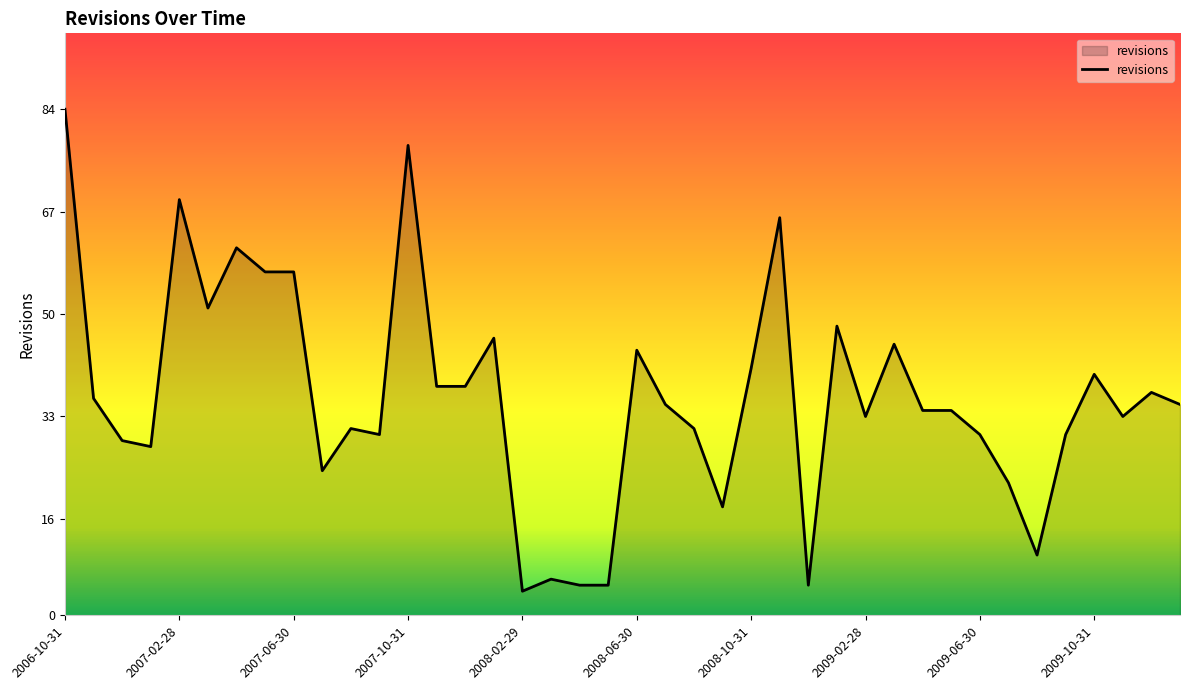

What is the difference between the maximum and minimum values?

80